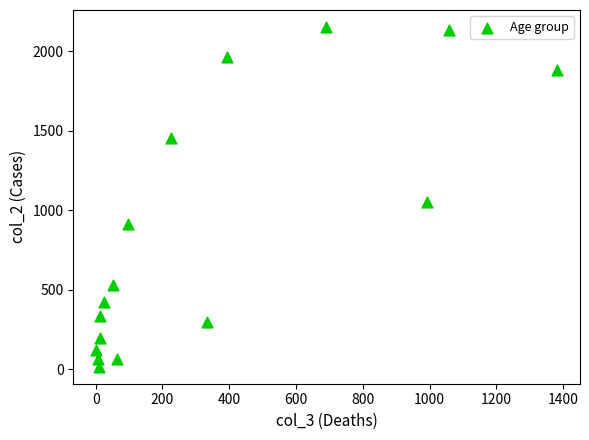

What Y value in the scatter plot is closest to 1083?

1053